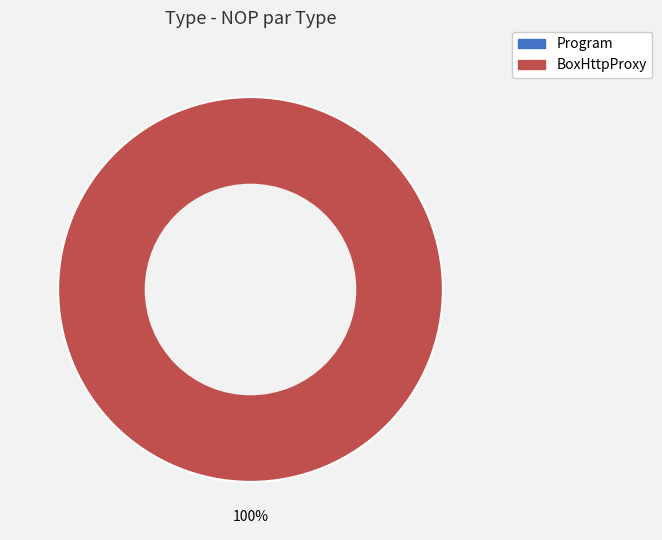

True or false: Program accounts for 1% of the total.

False